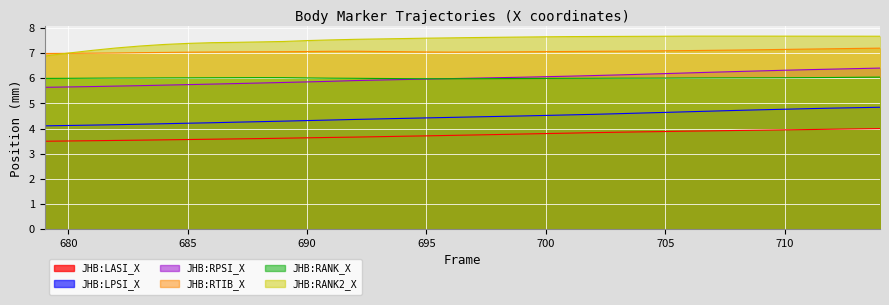

True or false: JHB:RPSI_X has a value of 5.7 at 682.

True